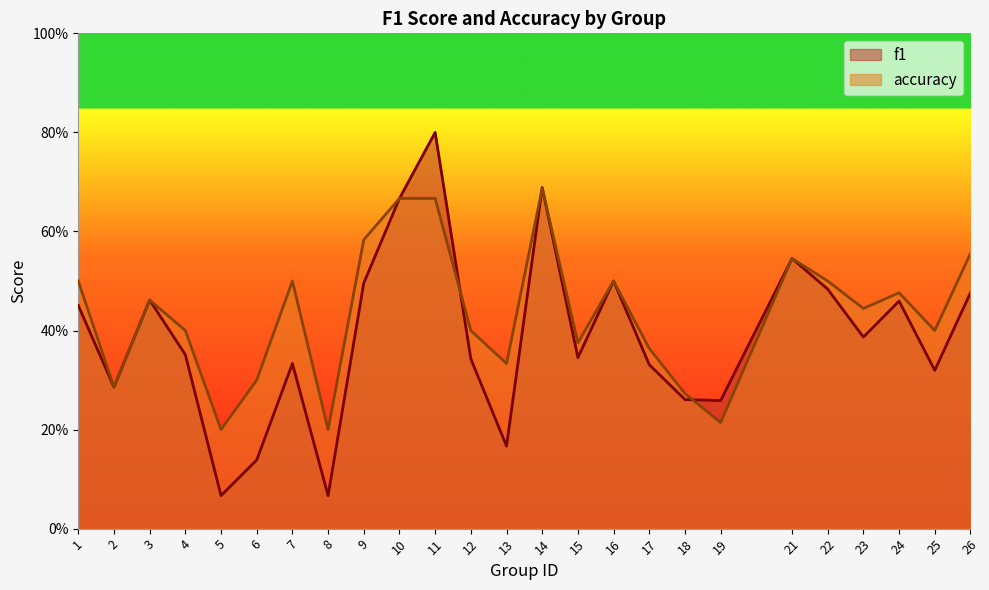

Read the accuracy value at 6.

0.3